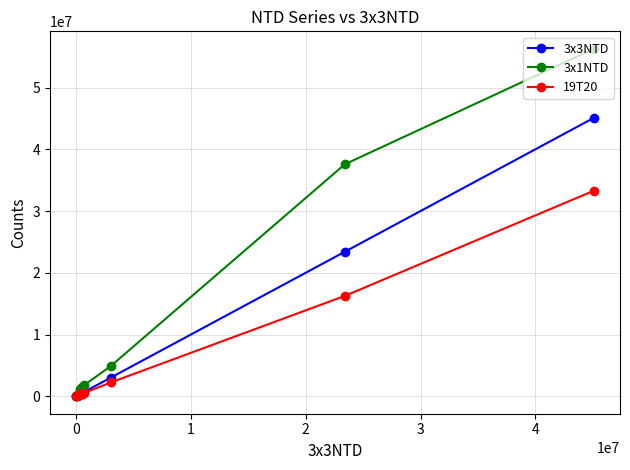

Which series has the largest total across all categories?

3x1NTD